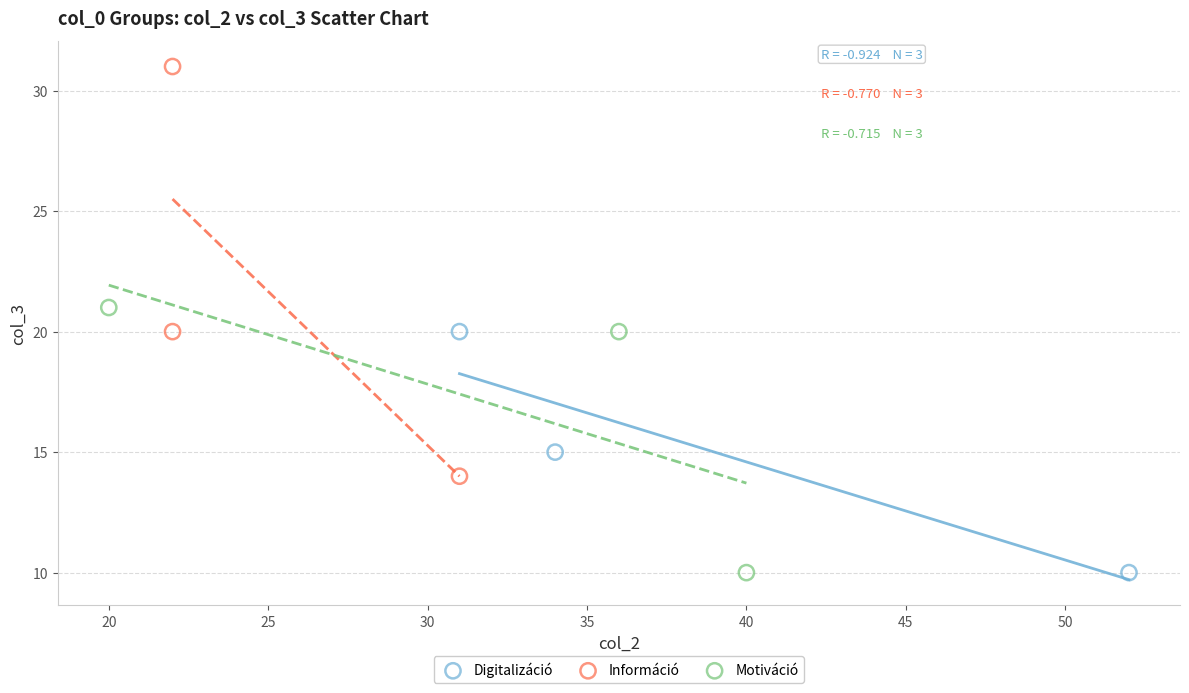

What are all the series names shown in the legend?

Digitalizáció, Információ, Motiváció